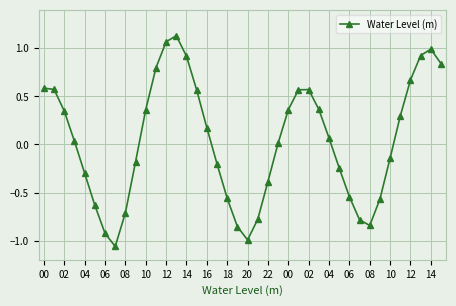

What is the difference between the maximum and minimum values?

2.2